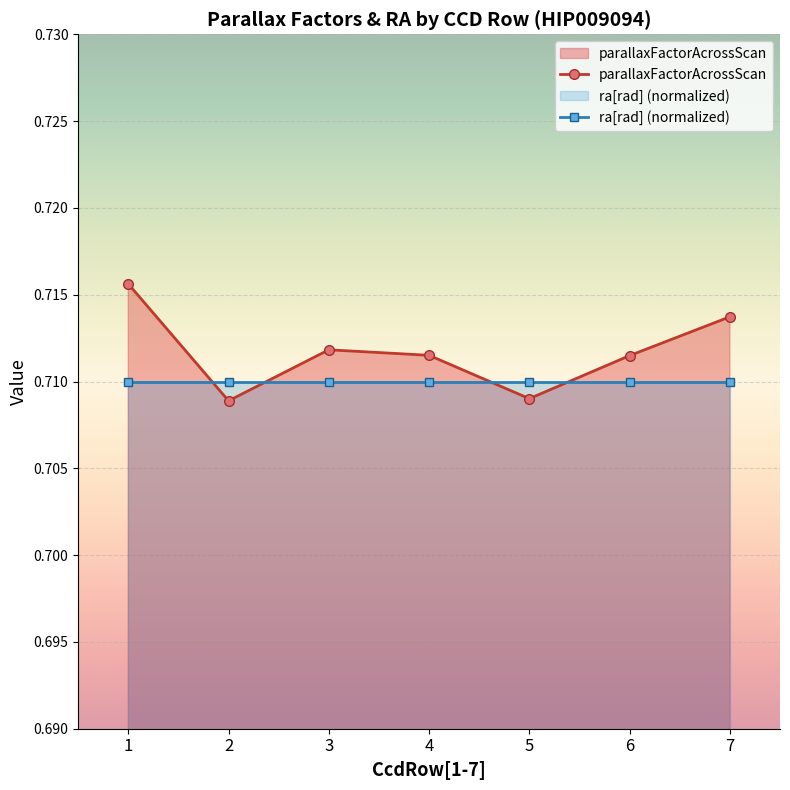

How many data points does each series have?

7